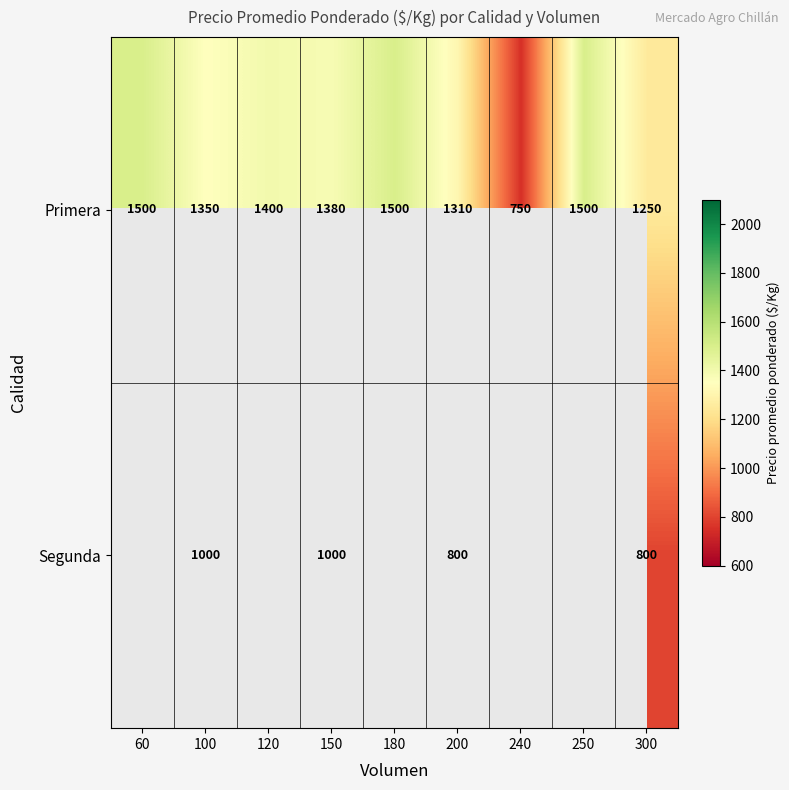

At how many categories does at least one series exceed 1266?

7